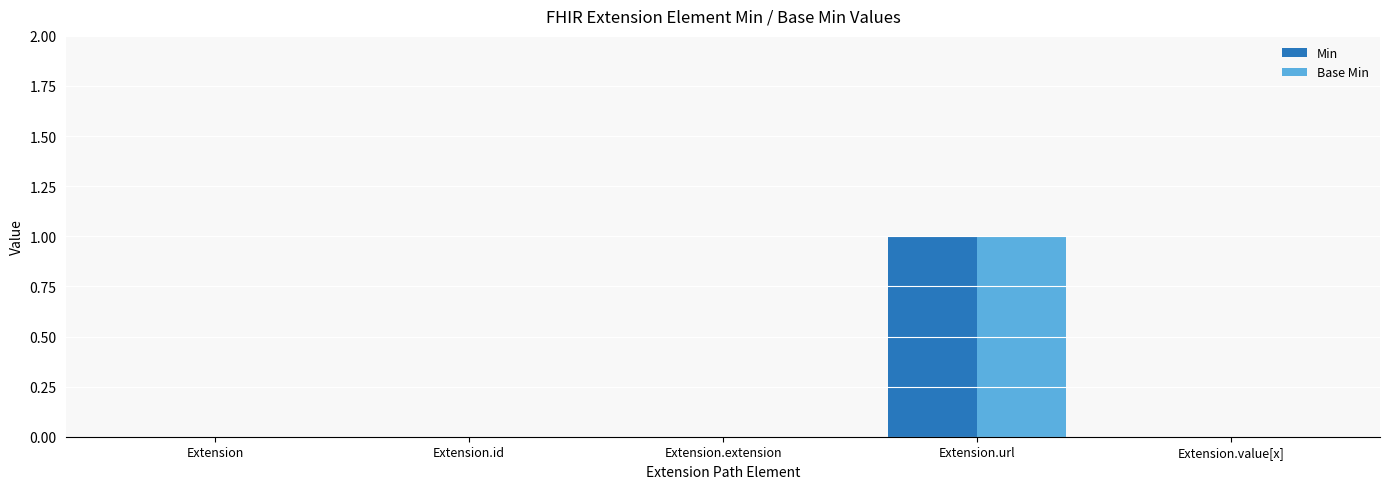

The value of Min at Extension.id is 0. True or false?

True